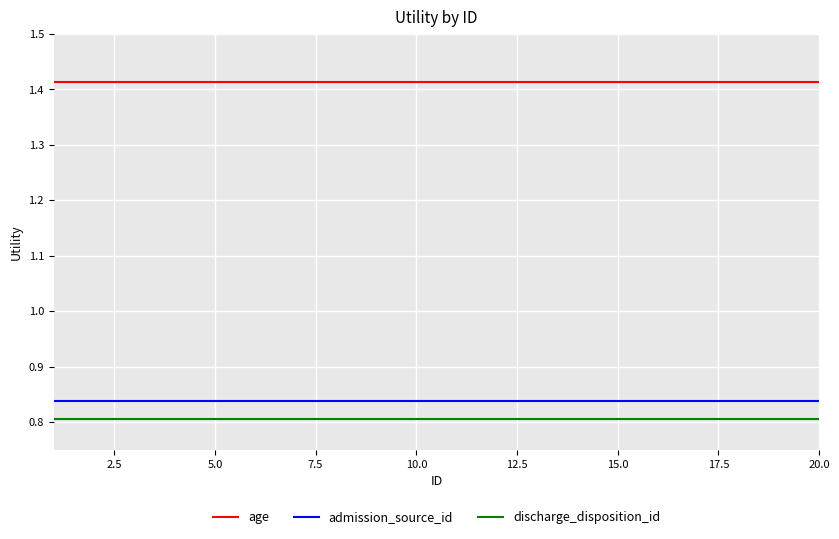

Count the number of data series in this chart.

3